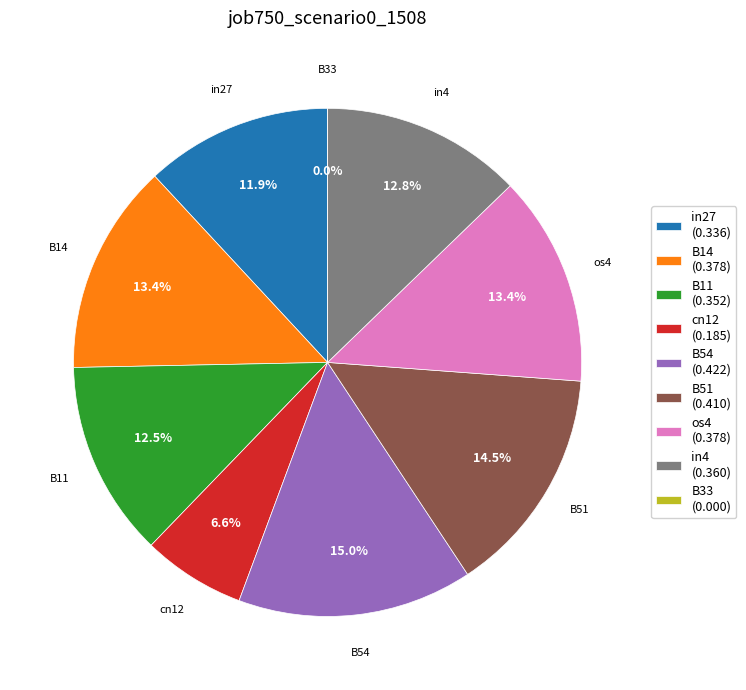

Is os4 the majority of the pie?

No